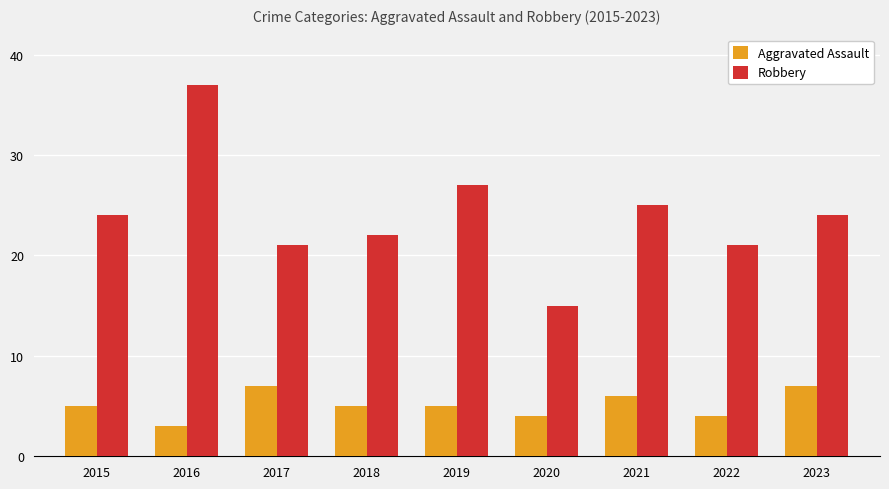

Reading right to left, what are all the values shown in this chart?

Aggravated Assault: 7	4	6	4	5	5	7	3	5
Robbery: 24	21	25	15	27	22	21	37	24